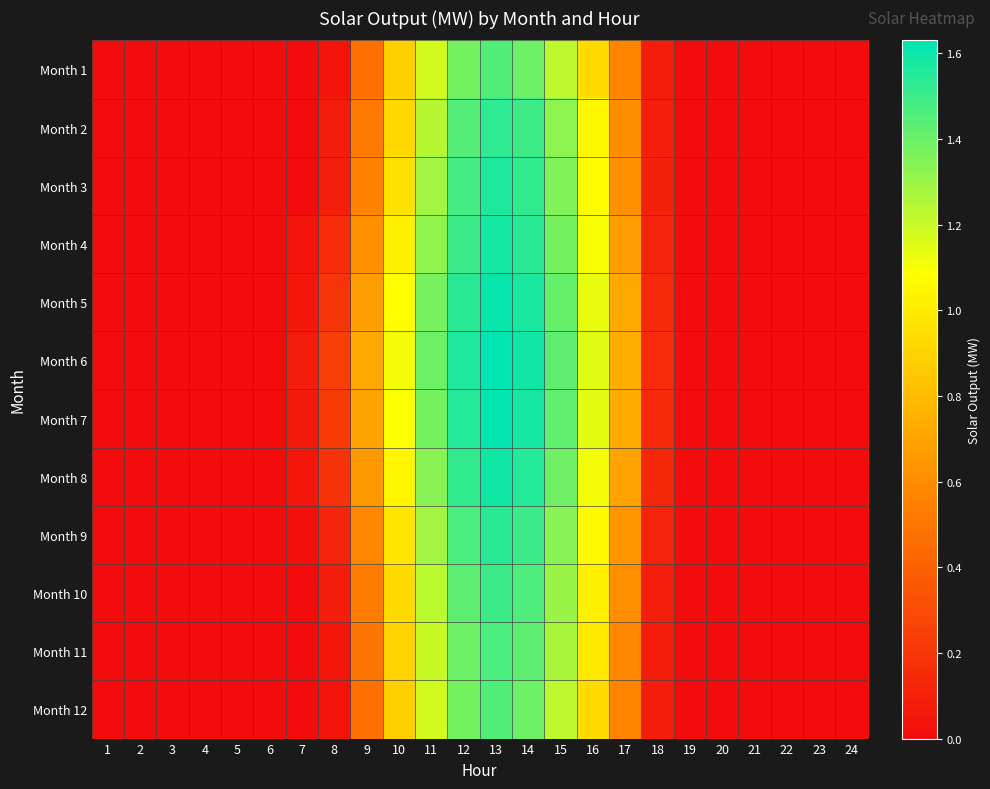

How many series are shown in this chart?

12